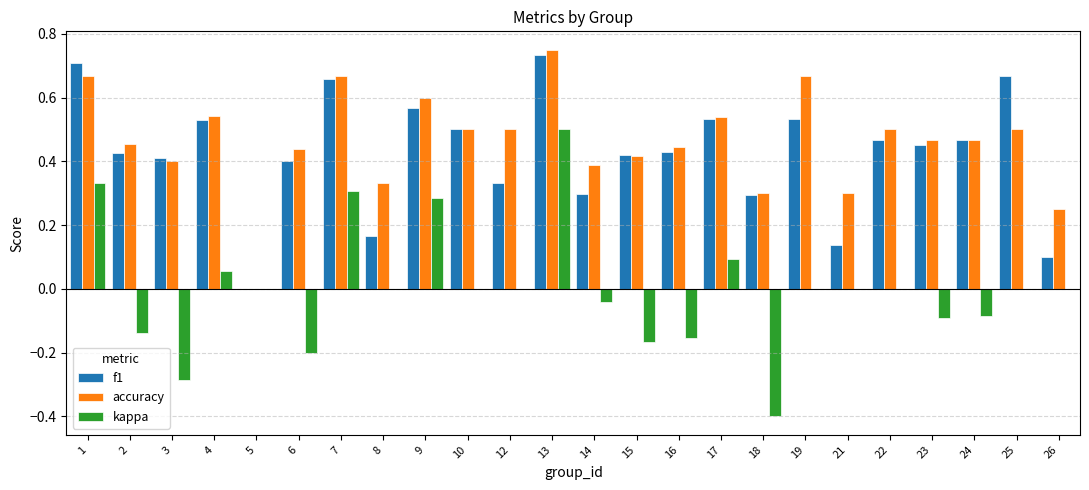

What is the total value across all series at 9?

1.5